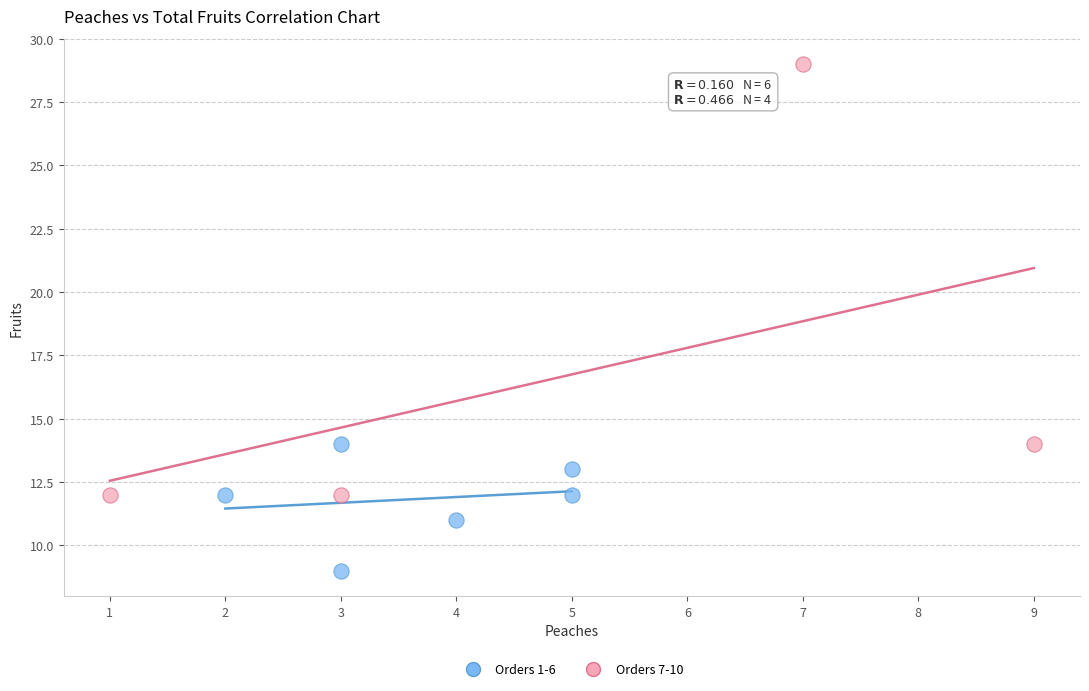

Which series contains the highest Y value?

Orders 7-10